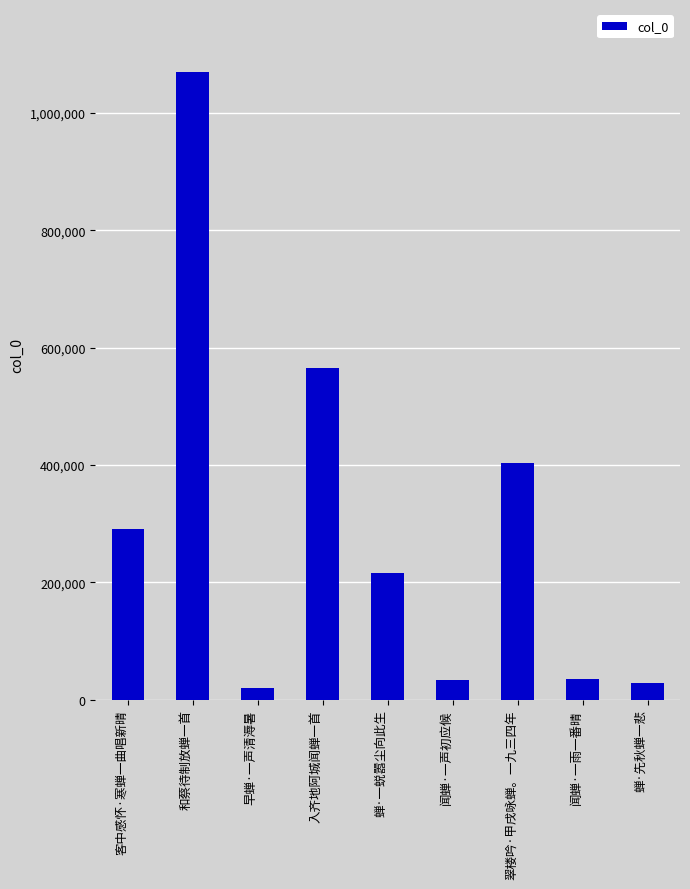

What is the sum of all values?

2666700